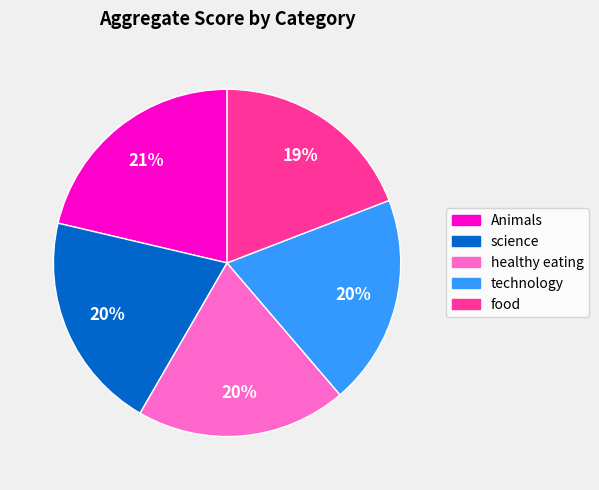

Combined, do technology and healthy eating account for over 50%?

No